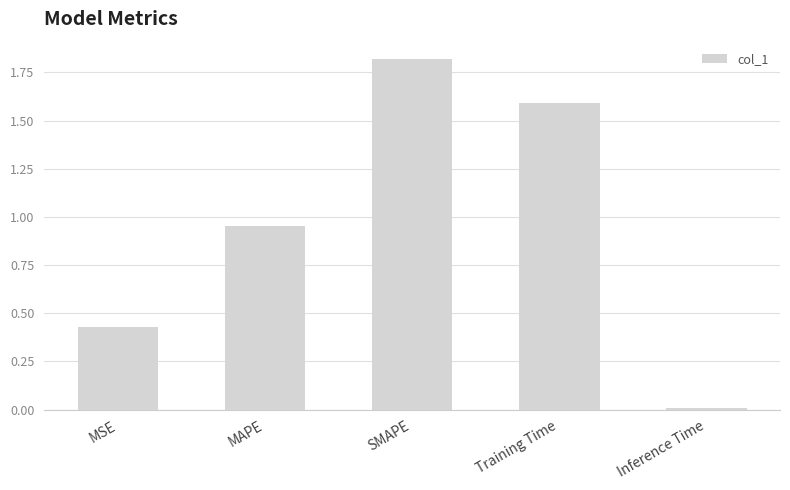

What is the label of the 5th bar from the right?

MSE